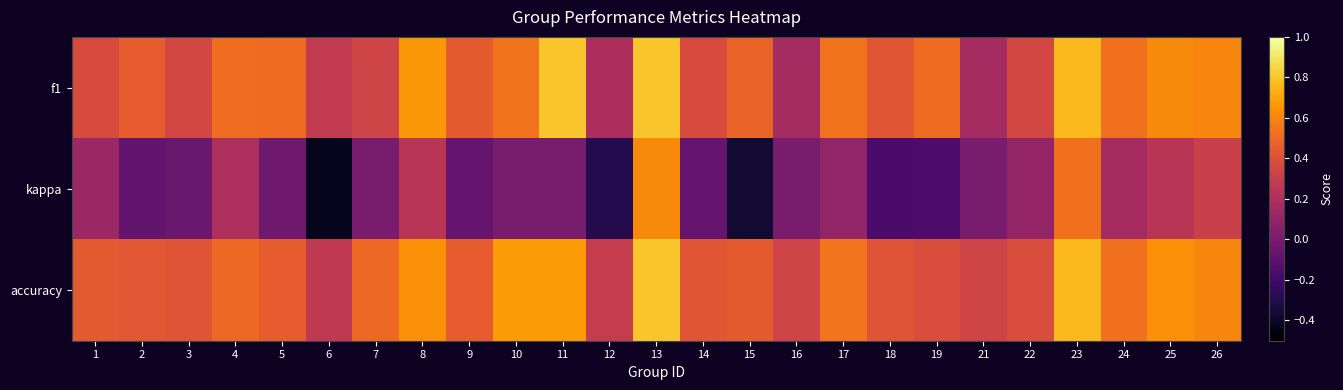

What is the total value across all series at 3?

0.7